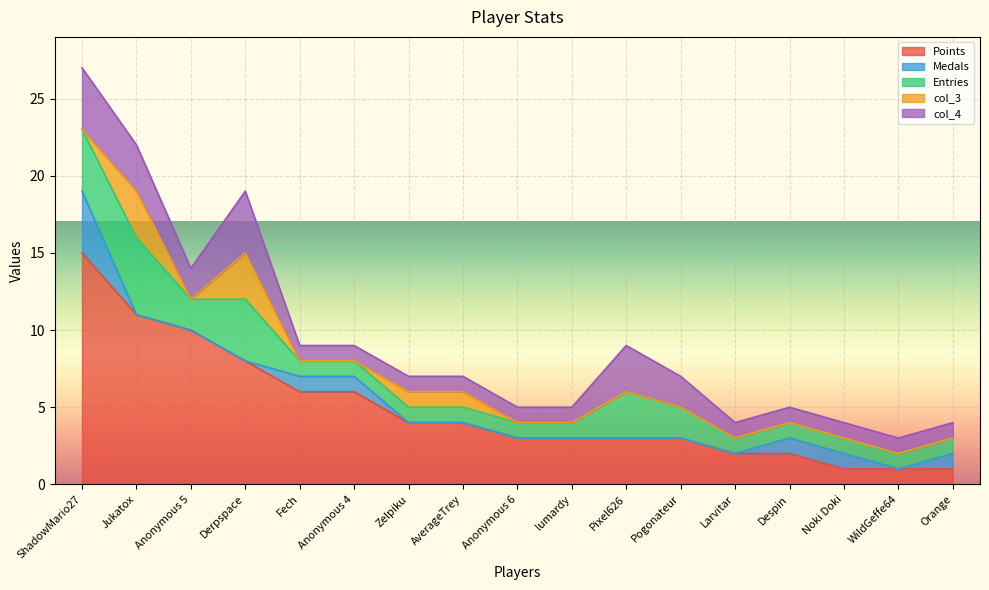

The Medals series shows 0 at Orange. True or false?

False